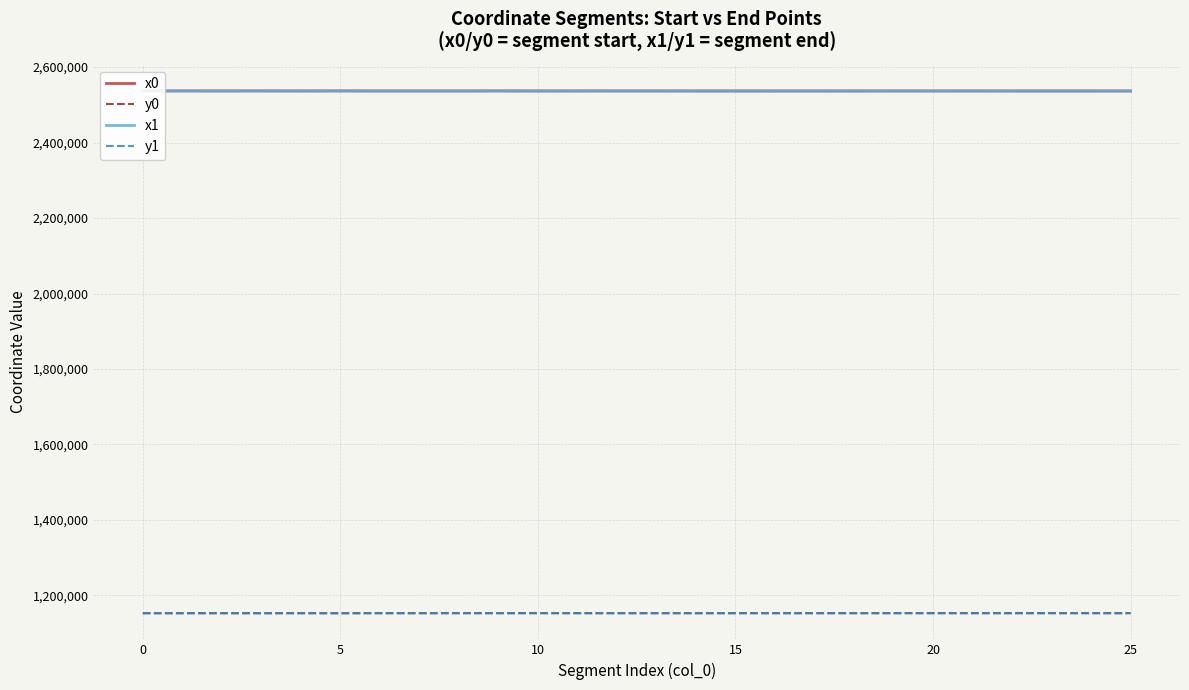

True or false: x0 and y1 cross at least once.

False